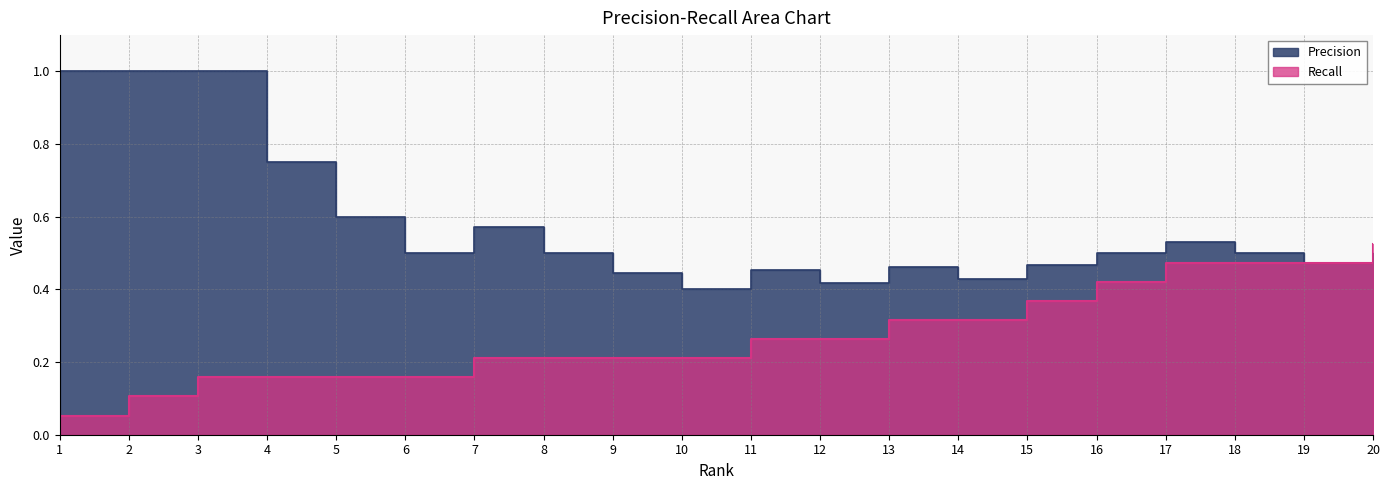

Where is the first local minimum for Precision?

6